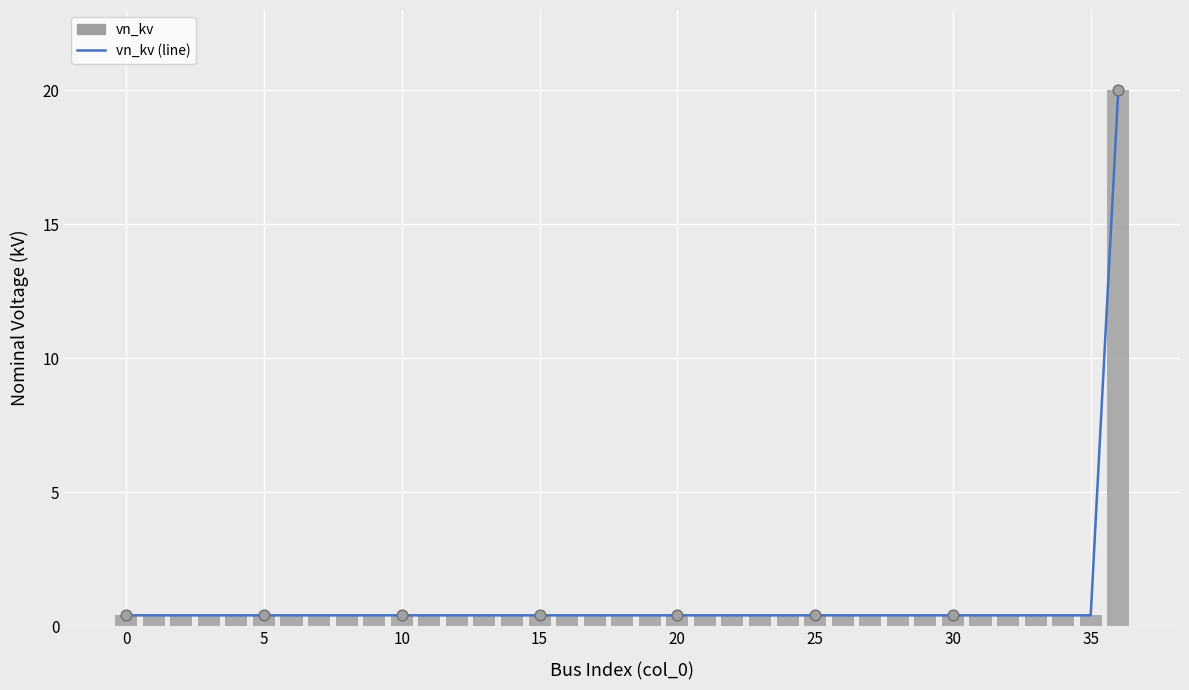

At how many categories does at least one series exceed 7?

1